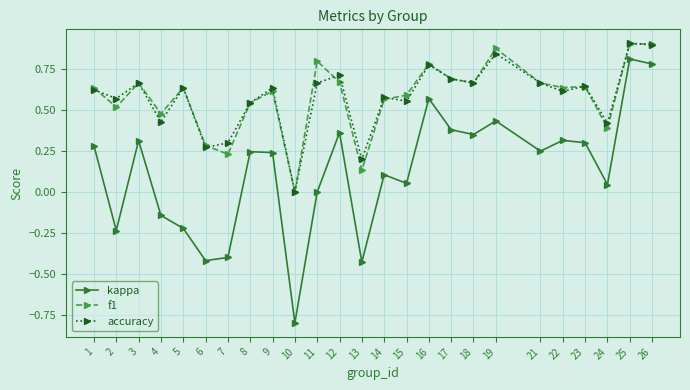

Which series changed the most between 11 and 25?

kappa